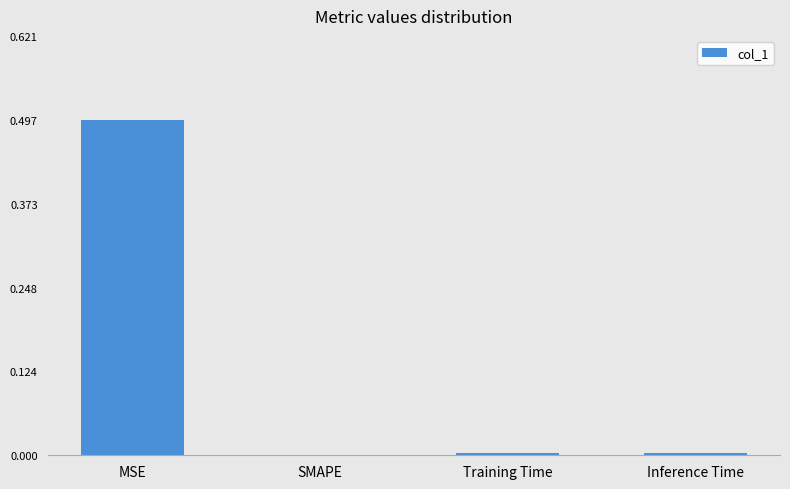

What is the maximum value shown in the chart?

0.5